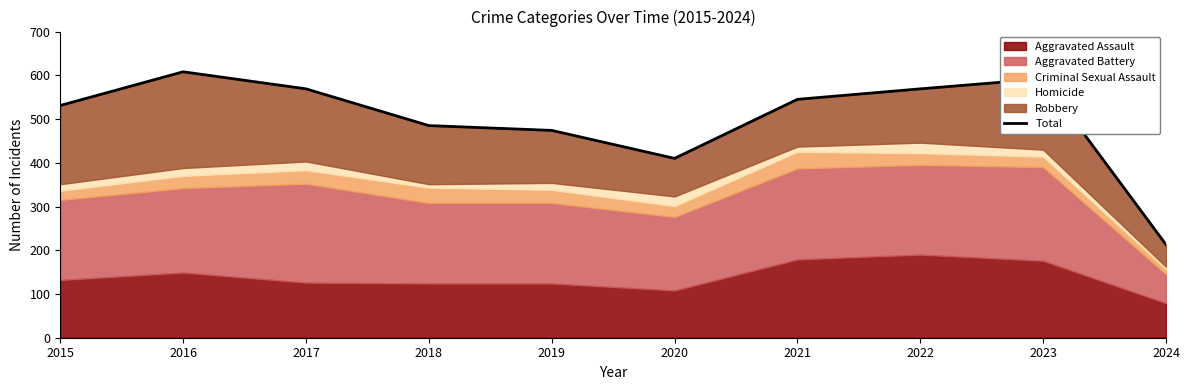

What is the value of the 10th point from the left?

213